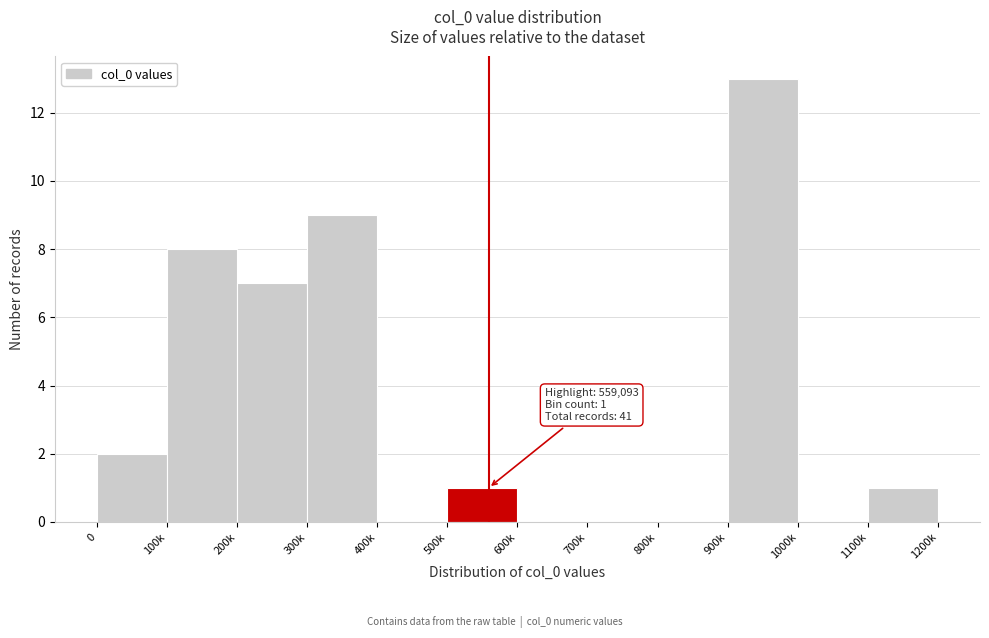

Reading right to left, what are all the values shown in this chart?

1100k=1	1000k=0	900k=13	800k=0	700k=0	600k=0	500k=1	400k=0	300k=9	200k=7	100k=8	0=2